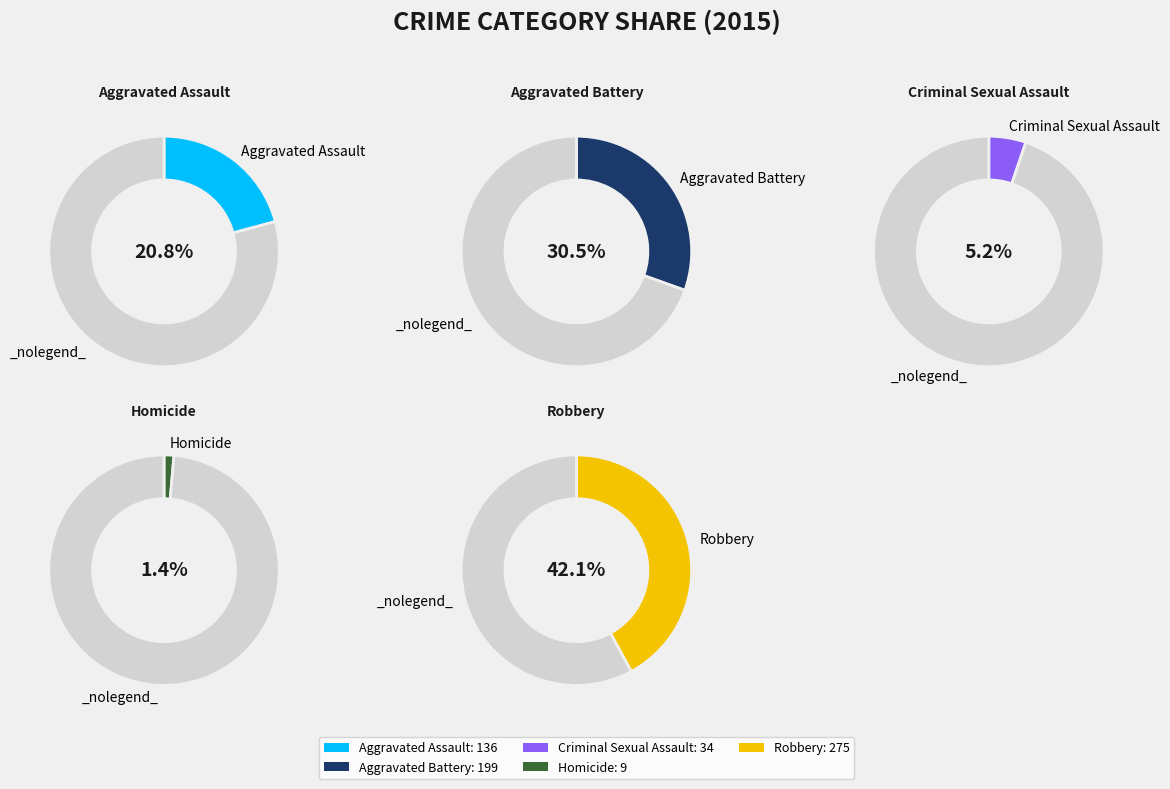

True or false: Aggravated Battery accounts for 25% of the total.

False